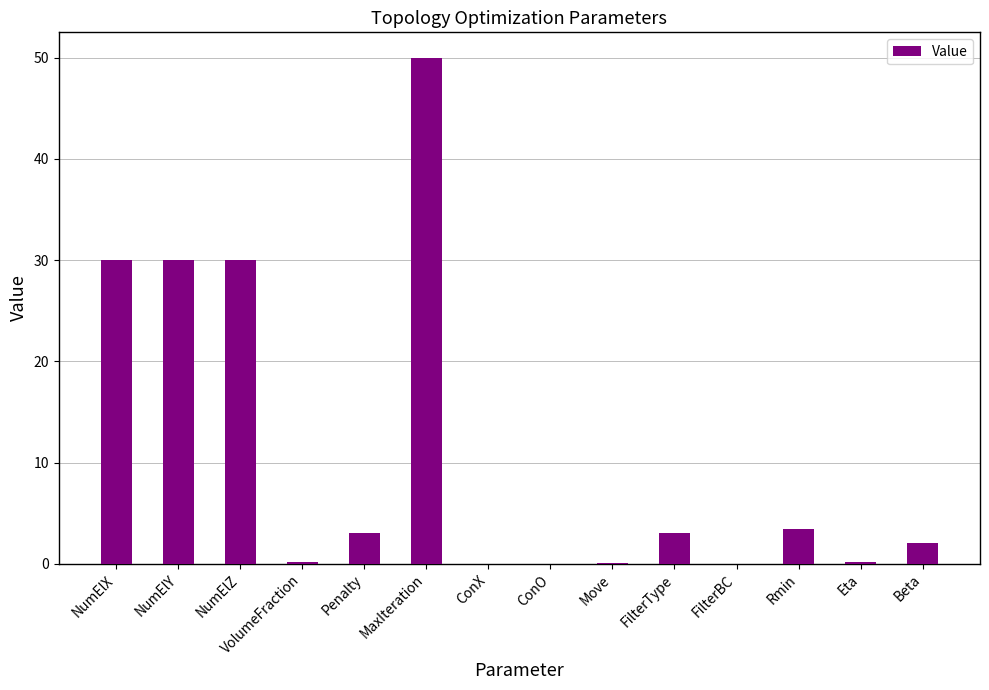

The chart shows a value of 30.0 at NumElX. True or false?

True